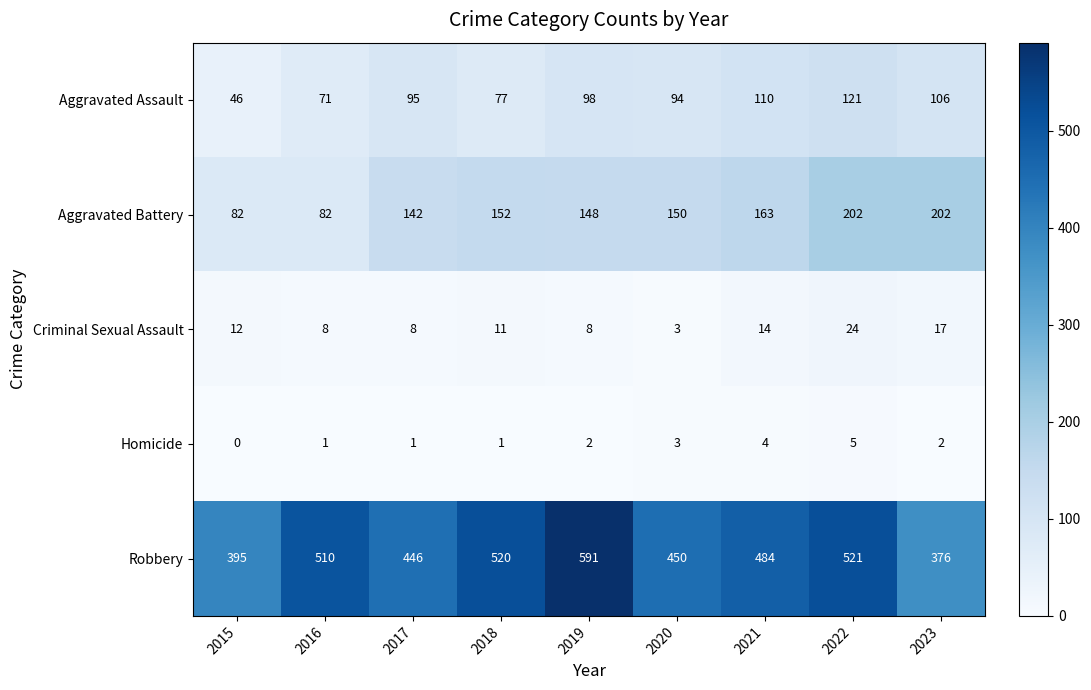

What is the difference between the highest and lowest values at 2016?

509